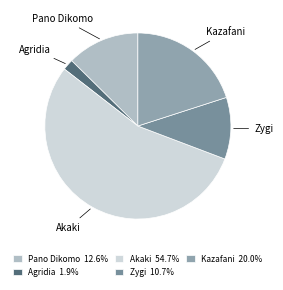

True or false: Kazafani accounts for 35% of the total.

False